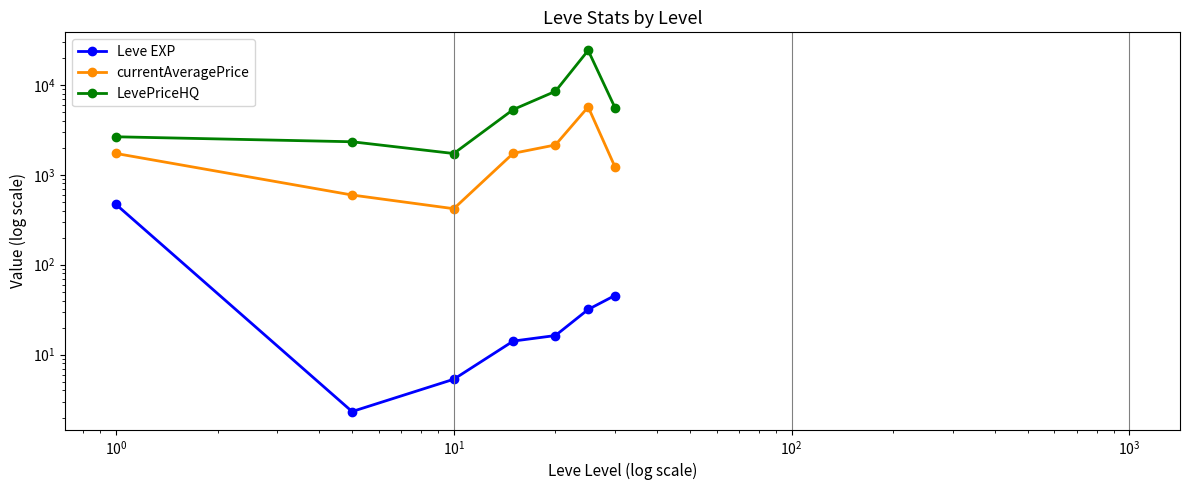

True or false: Leve EXP and LevePriceHQ cross at least once.

False